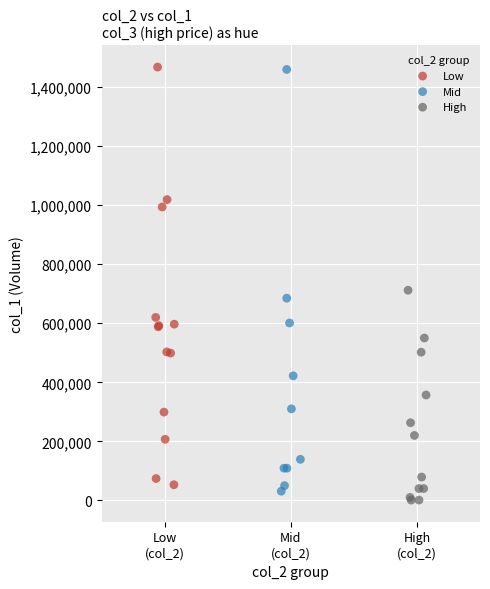

What are all the series names shown in the legend?

Low, Mid, High